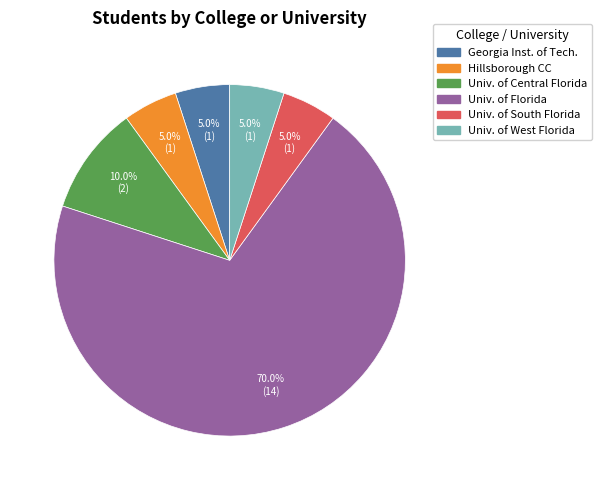

Does any single category account for the majority?

Yes